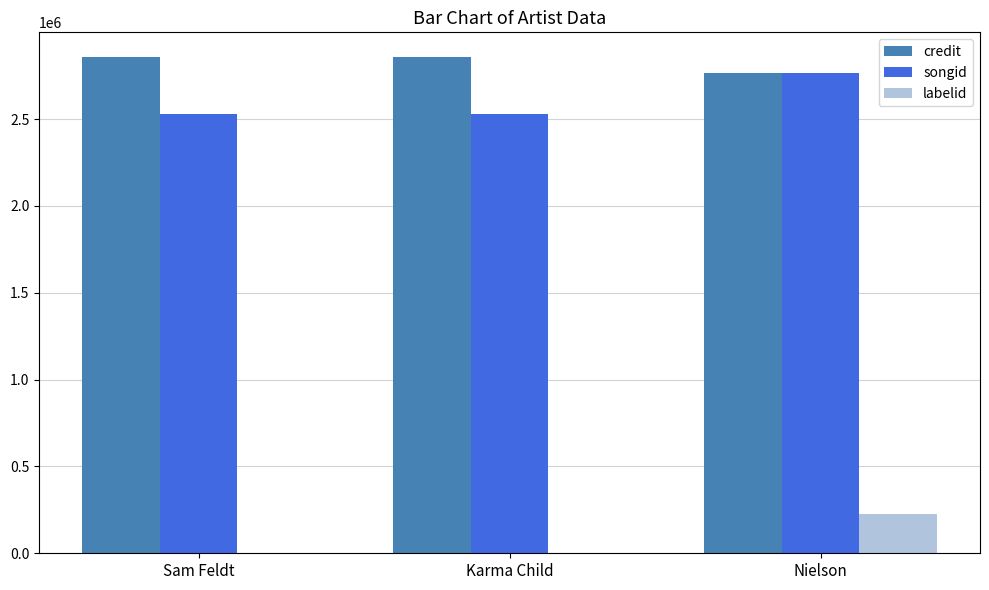

Reading left to right, what are all the values shown in this chart?

credit: 2856899	2856899	2766275
songid: 2528475	2528475	2763170
labelid: -1	-1	225142